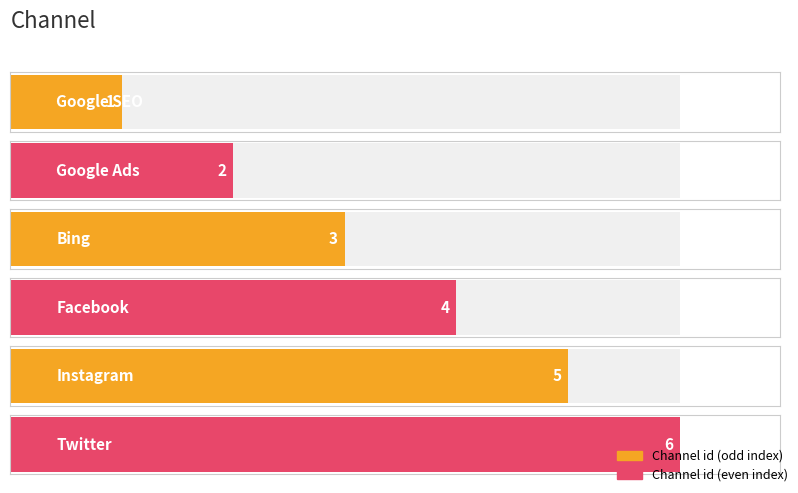

Reading right to left, transcribe all the data shown in this chart.

6	5	4	3	2	1